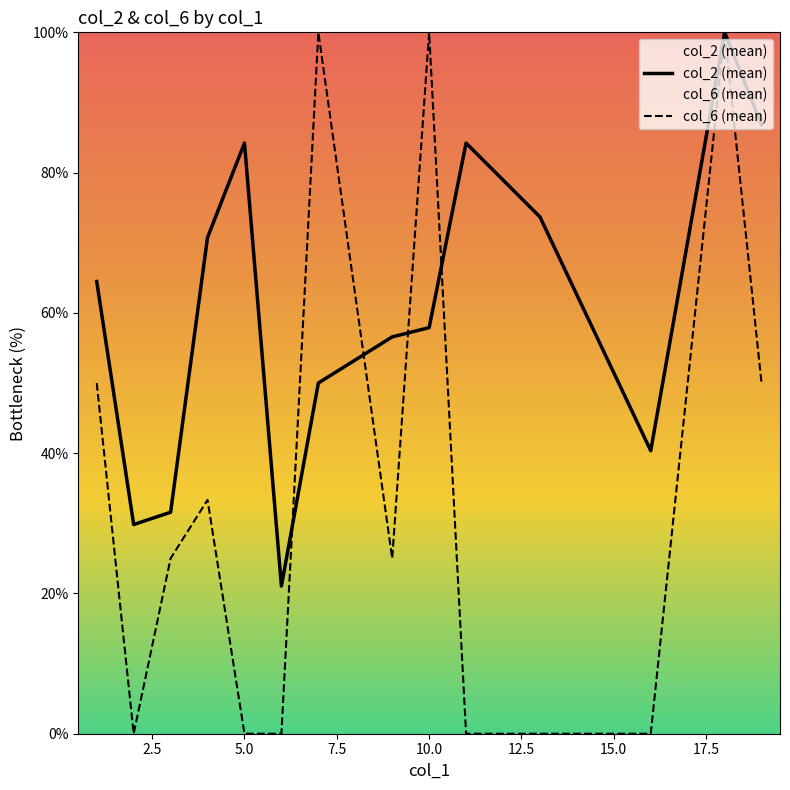

Is it true that col_6 (mean) equals 30.9 at 10.0?

False